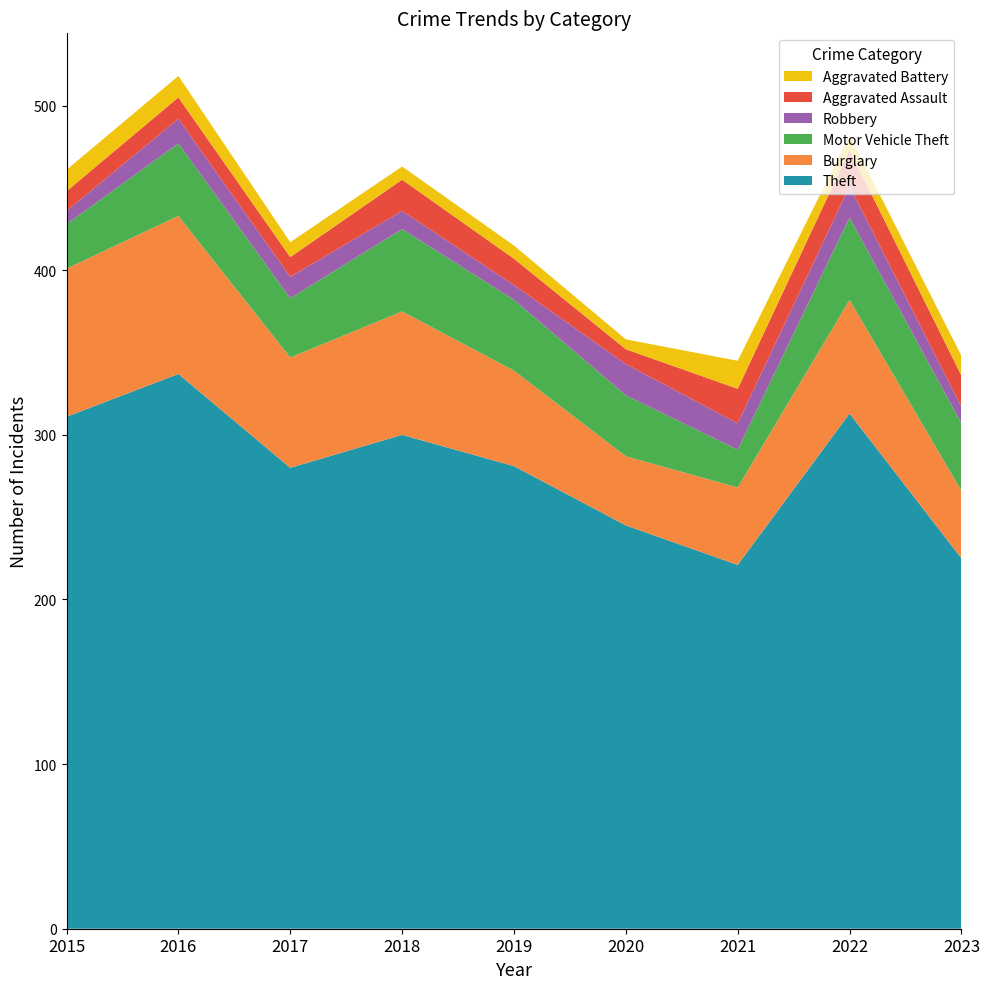

Reading left to right, transcribe all the data shown in this chart.

Theft: 311	337	280	300	281	245	221	313	225
Burglary: 90	96	67	75	58	42	47	69	41
Motor Vehicle Theft: 27	44	36	50	43	37	23	50	41
Robbery: 8	15	13	11	9	19	16	19	10
Aggravated Assault: 12	13	12	19	16	9	21	22	19
Aggravated Battery: 13	13	9	8	8	6	17	9	12